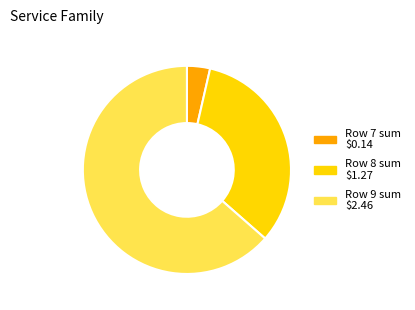

Is there any slice that represents more than half of the pie?

Yes